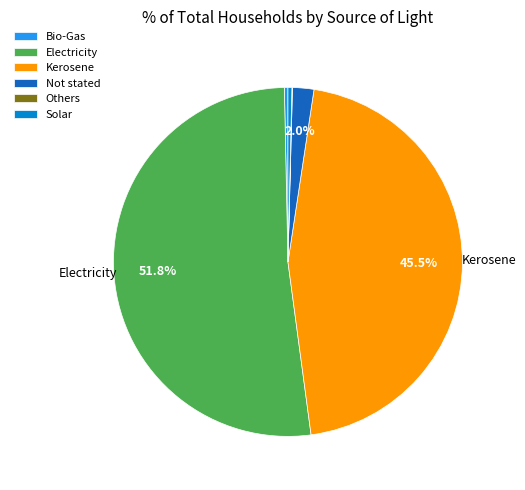

The Kerosene slice represents 55% of the pie. True or false?

False